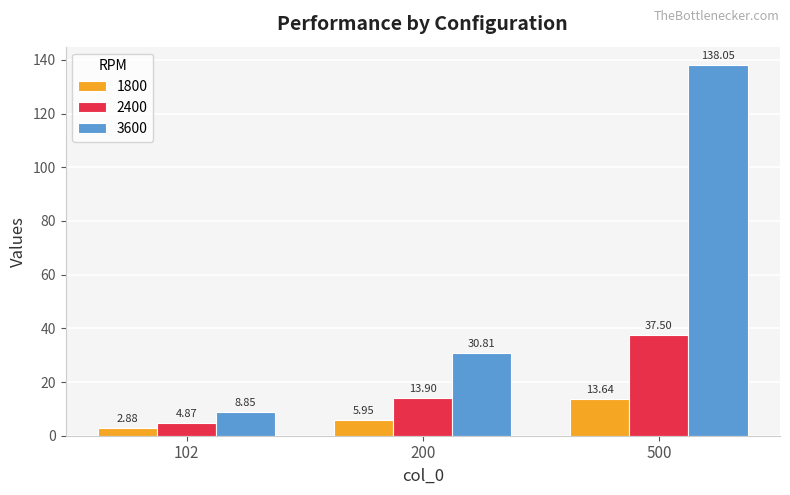

Which series has the largest total across all categories?

3600